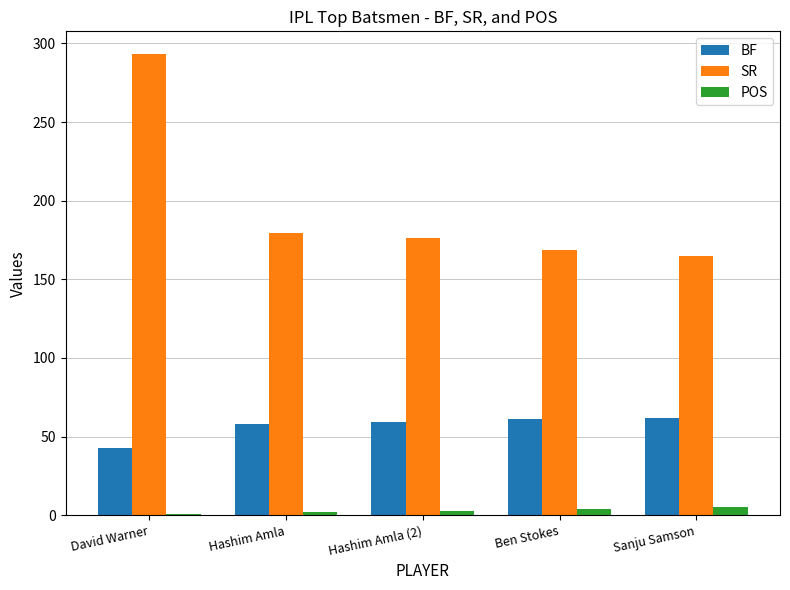

What is the average value of the SR series?

196.4